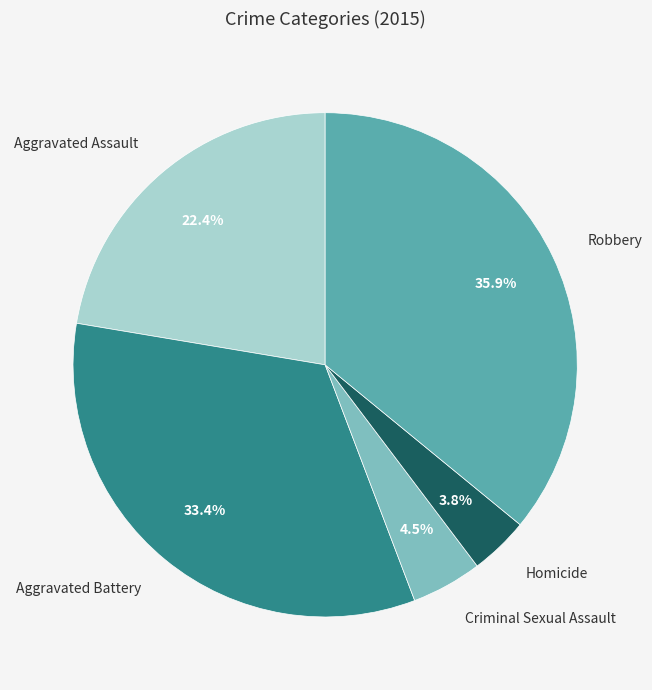

Does any single category account for the majority?

No